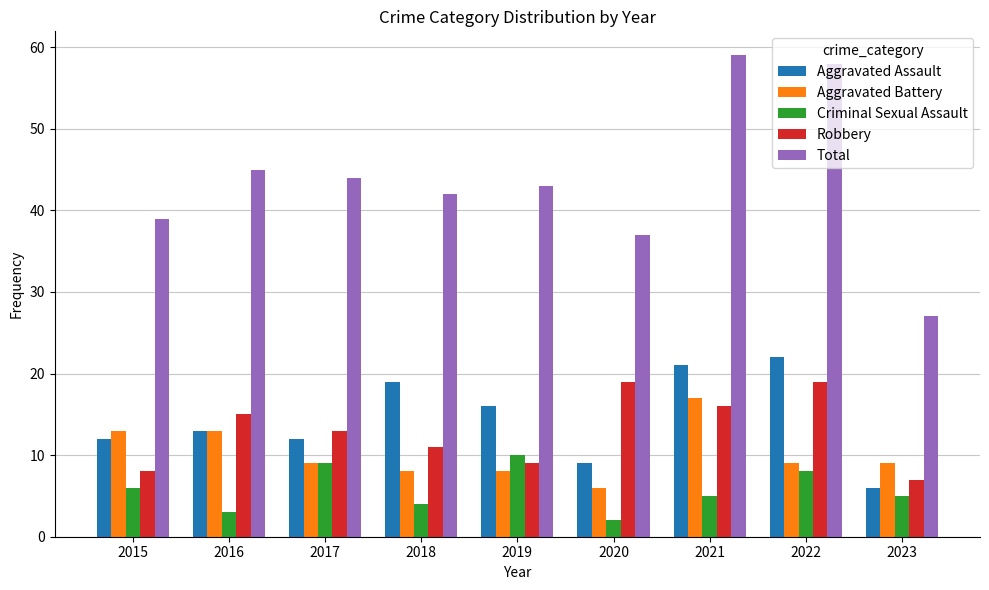

What value does the Aggravated Assault series have at 2020, to the nearest 5?

10